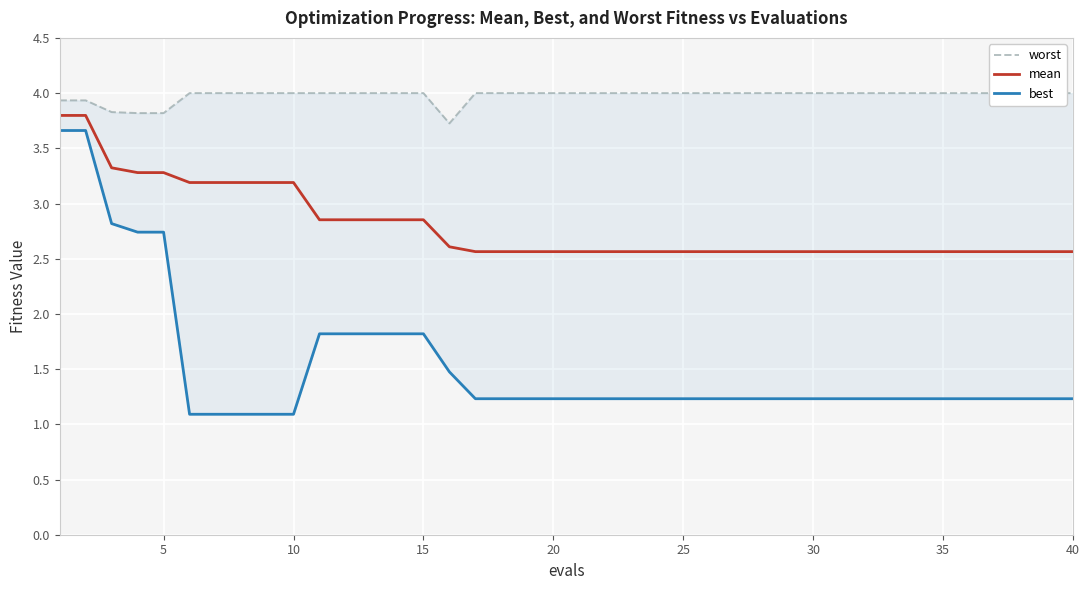

Rank the series by their maximum value, from lowest to highest.

best, mean, worst